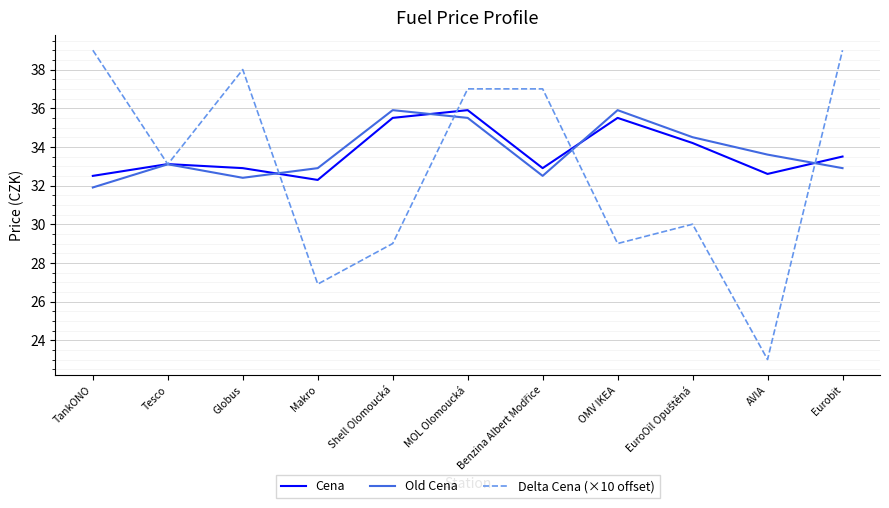

The Old Cena series shows 16.3 at Tesco. True or false?

False